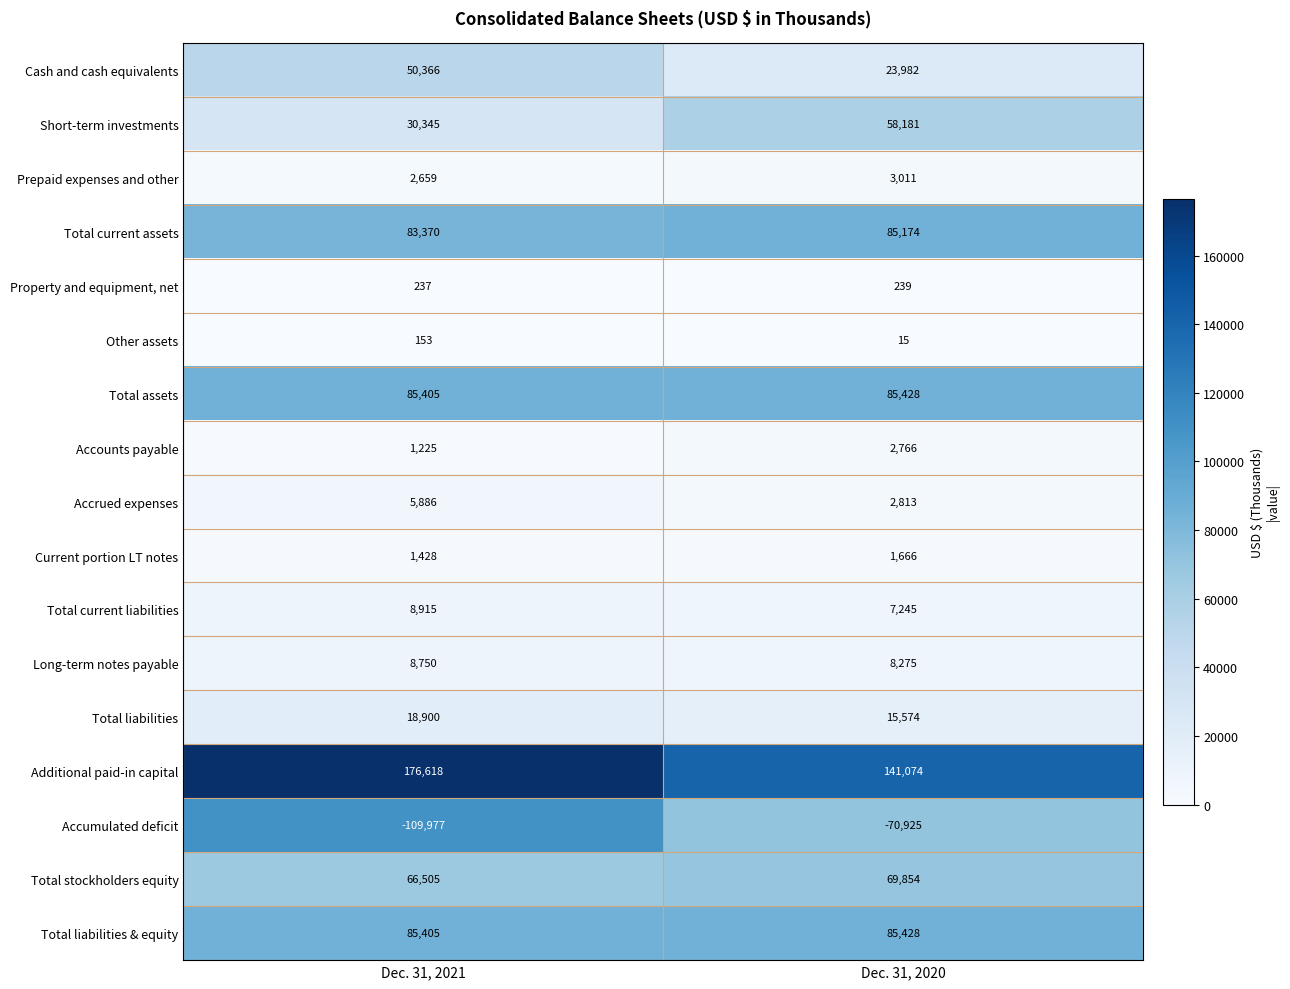

Which label corresponds to the smallest value in the chart?

Dec. 31, 2021